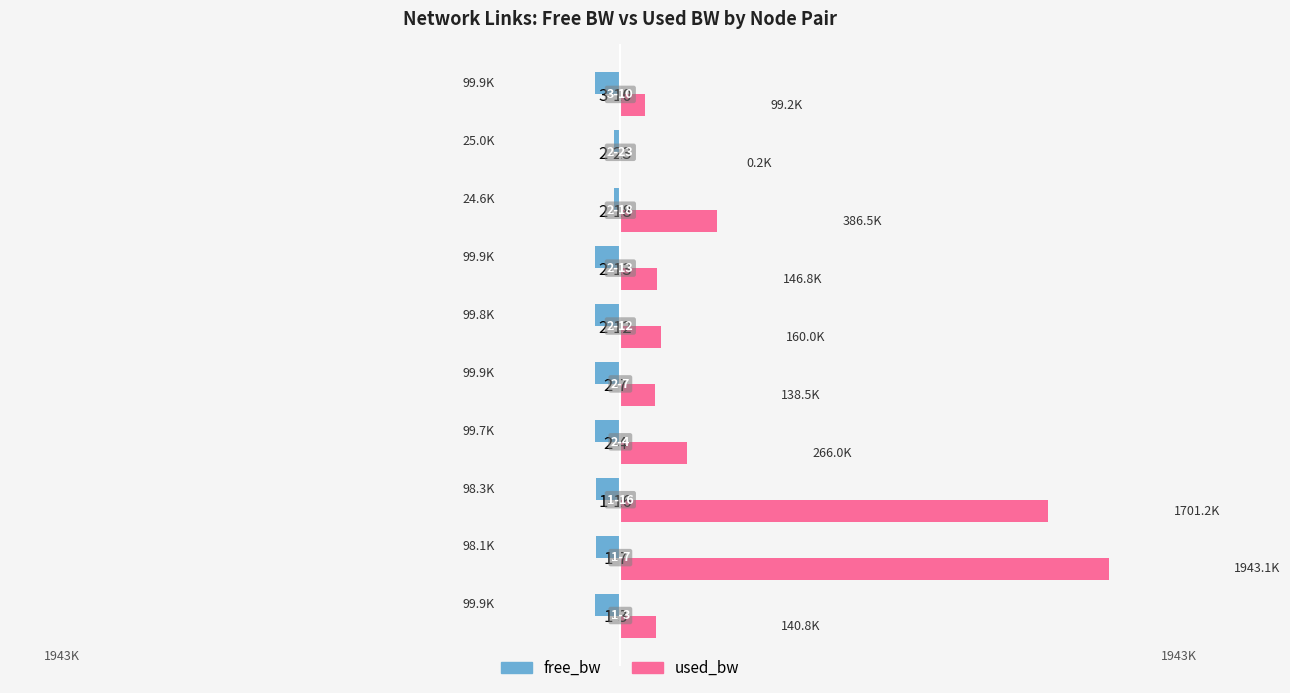

Which series has the largest total across all categories?

used_bw